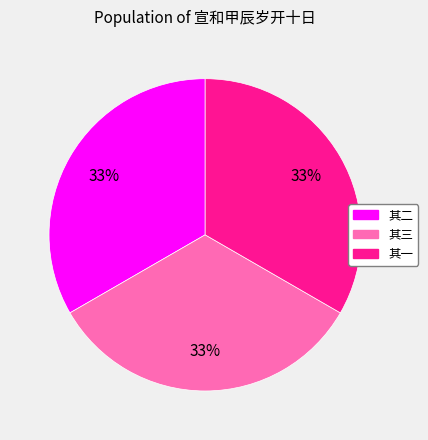

True or false: 其二 accounts for 47% of the total.

False